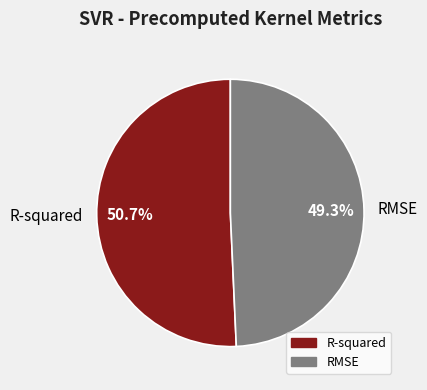

How many segments does this pie chart have?

2